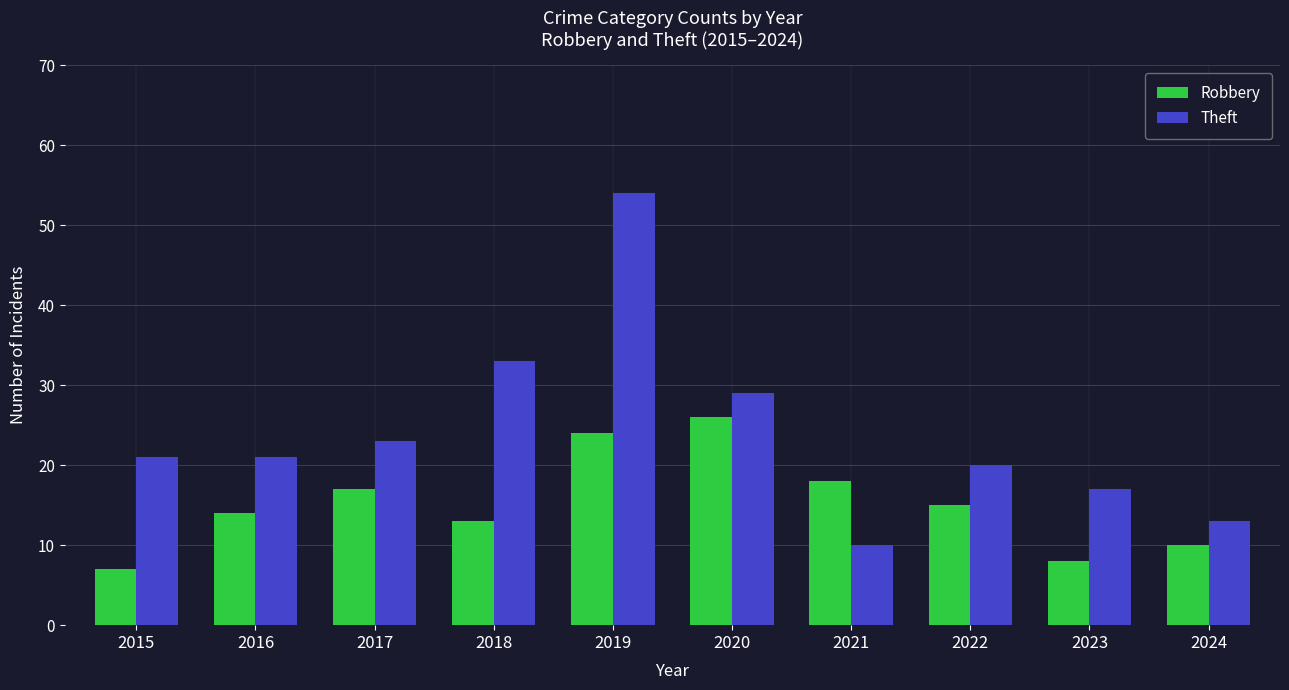

The Robbery series shows 7 at 2015. True or false?

True